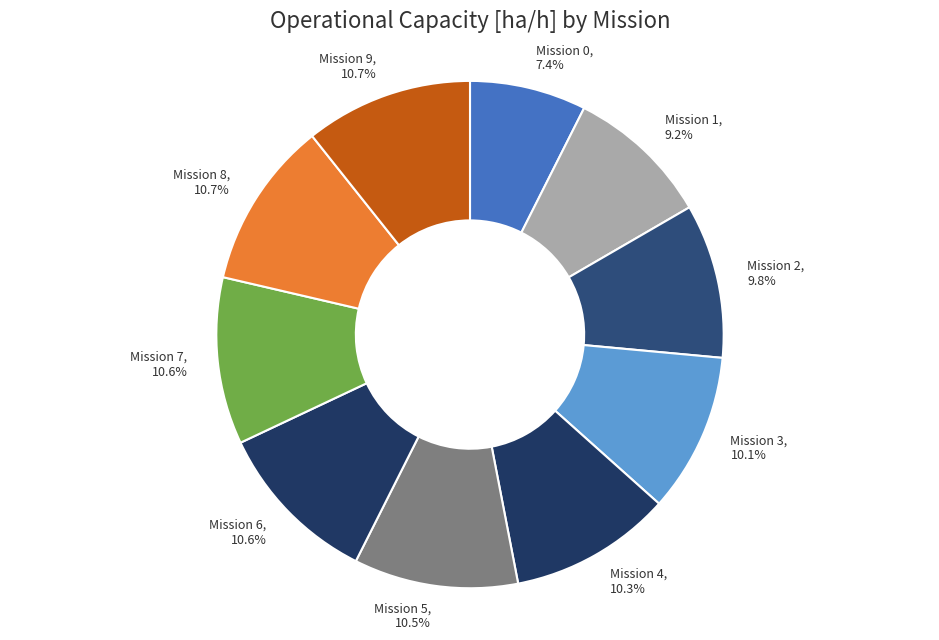

How many segments does this pie chart have?

10